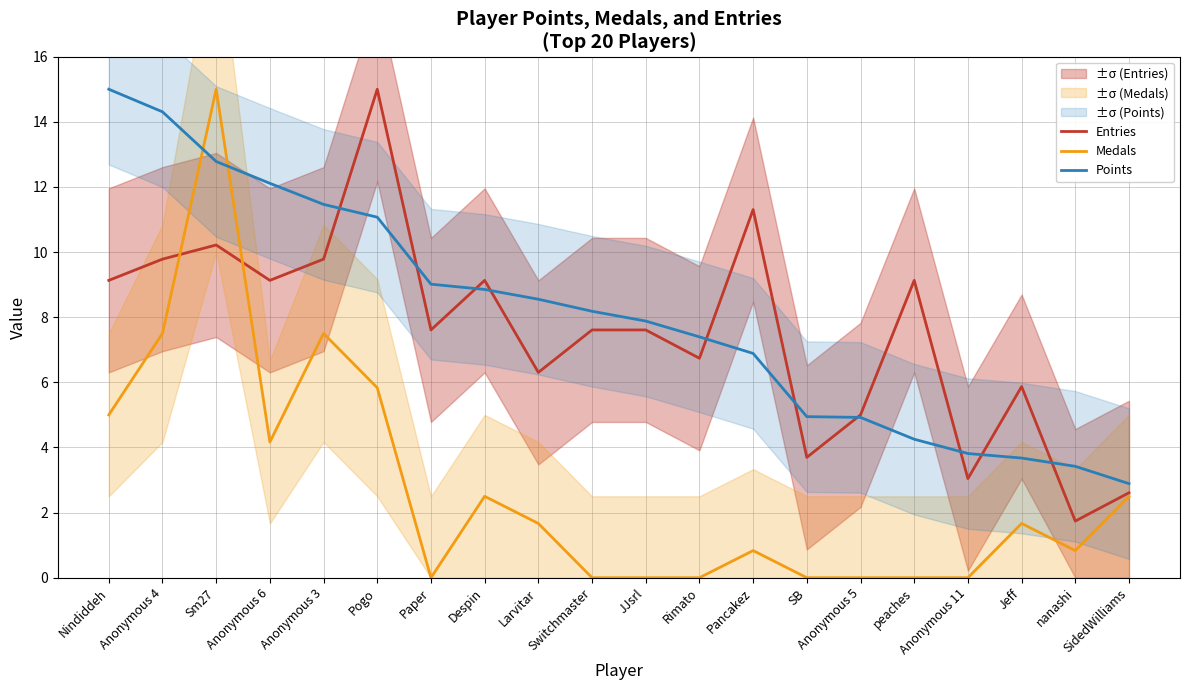

Which series changed the most between Anonymous 4 and Jeff?

Points